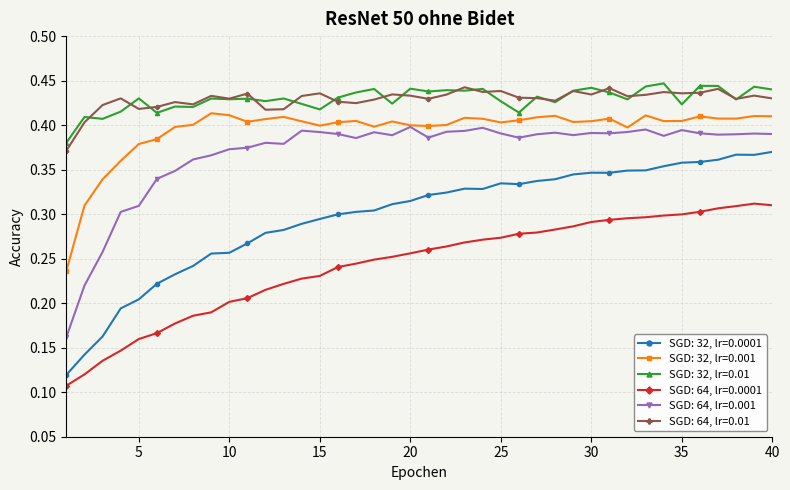

At how many categories does at least one series exceed 0?

40